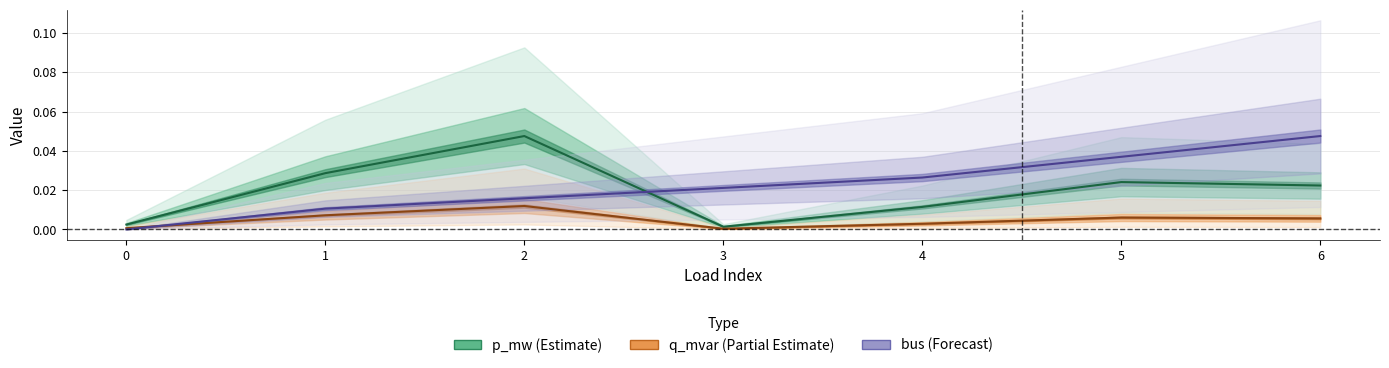

What are all the series names shown in the legend?

p_mw, q_mvar, bus